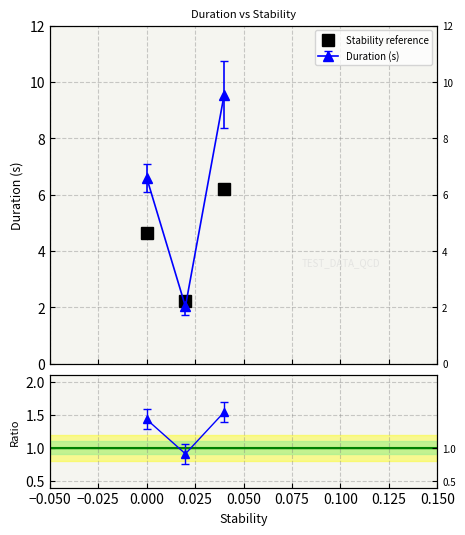

Reading left to right, extract all data points from this chart.

6.6	2.0	9.6